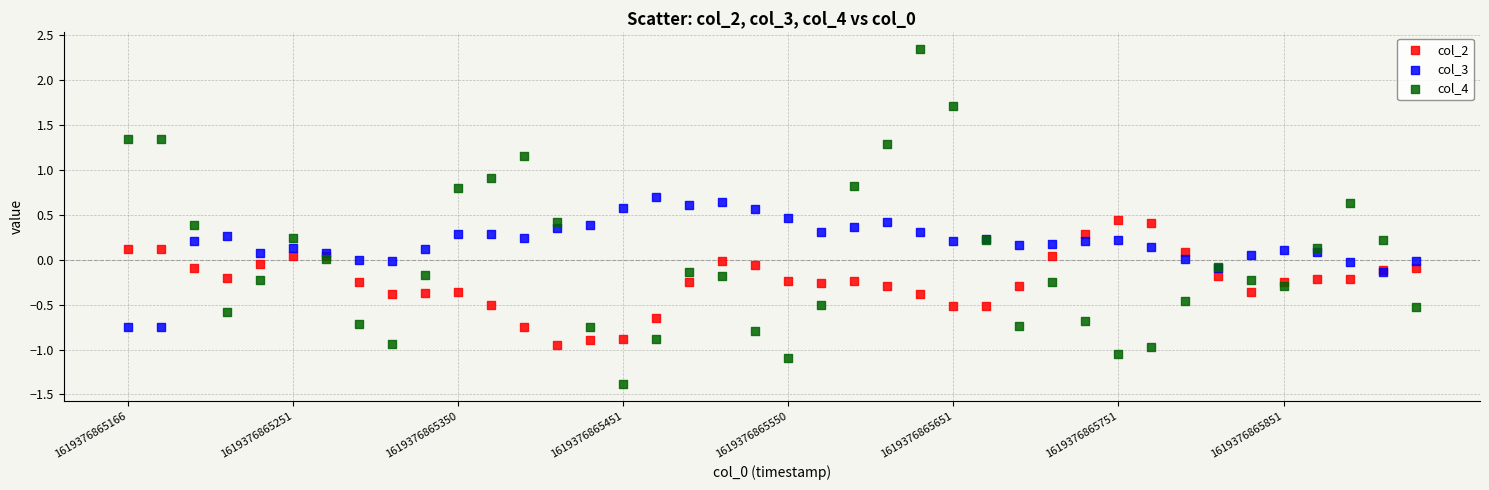

Which series reaches the maximum Y coordinate?

col_4